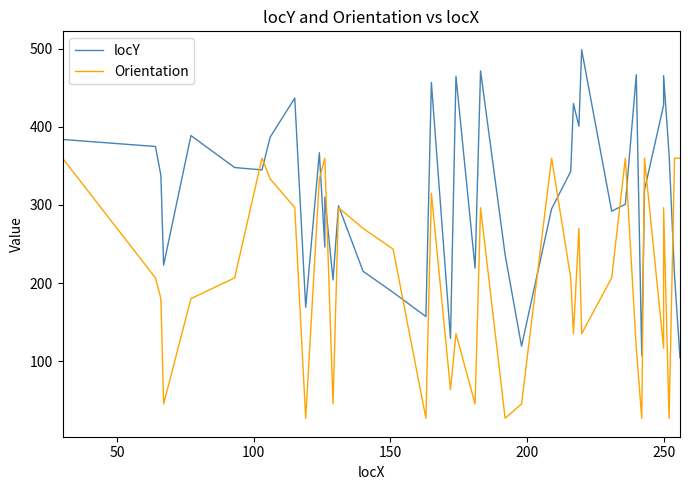

What is the highest value of the Orientation series?

360.0